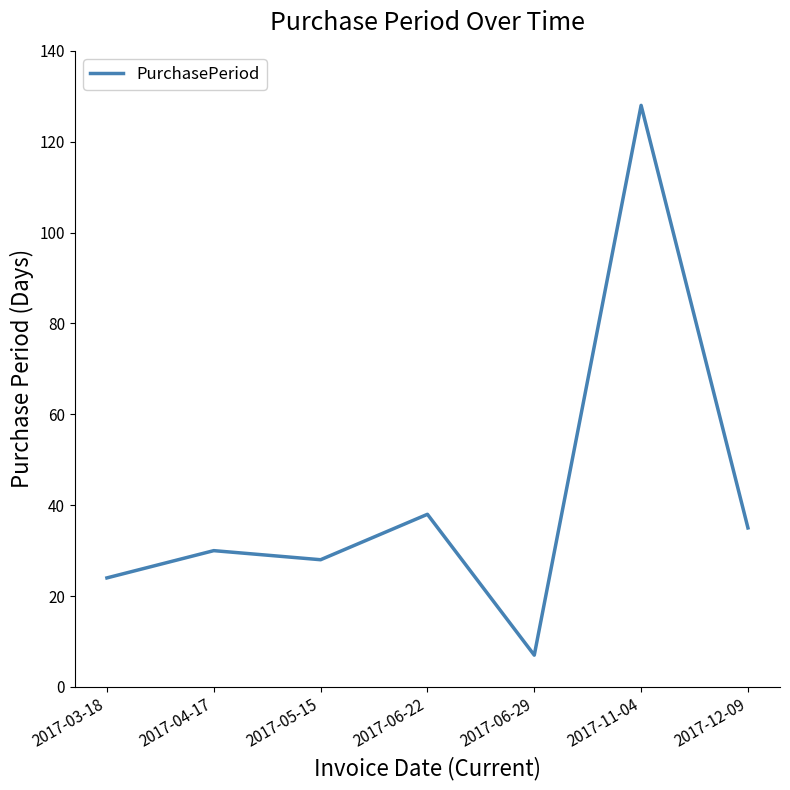

List the labels in order of value, largest first.

2017-11-04, 2017-06-22, 2017-12-09, 2017-04-17, 2017-05-15, 2017-03-18, 2017-06-29